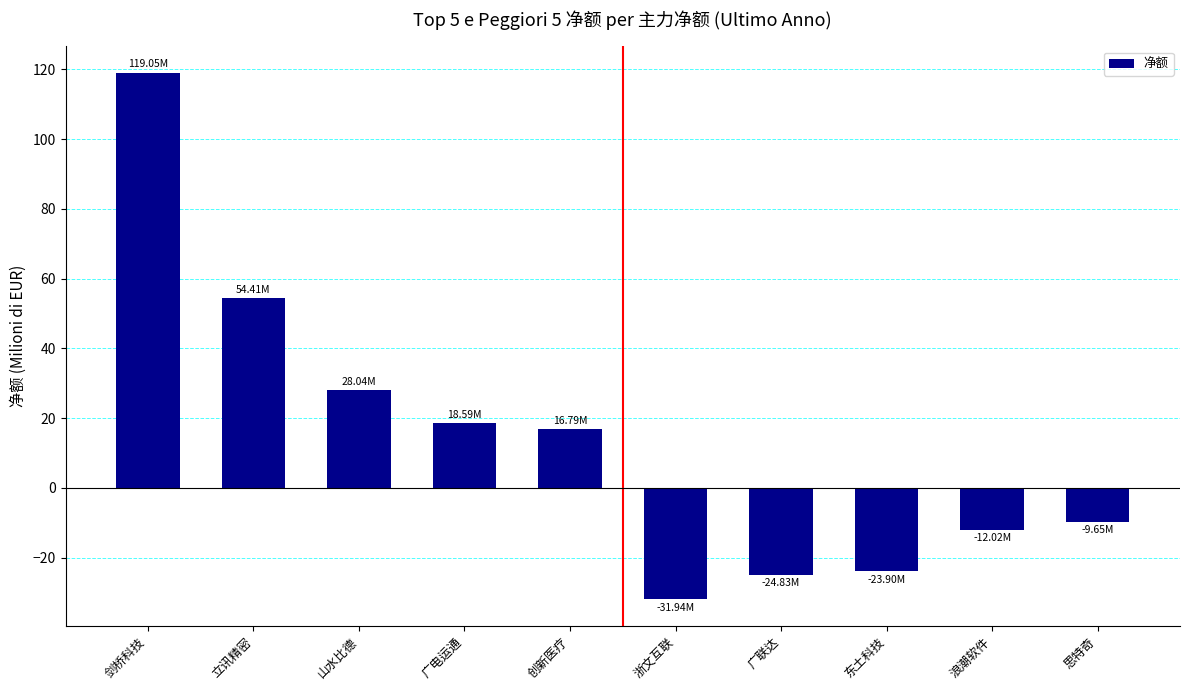

How many values are below zero?

5